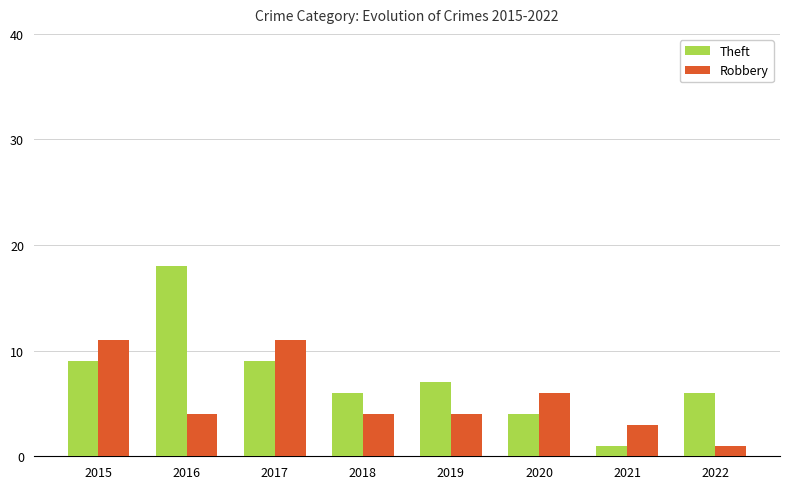

At 2017, list the series in order from smallest to largest.

Theft, Robbery